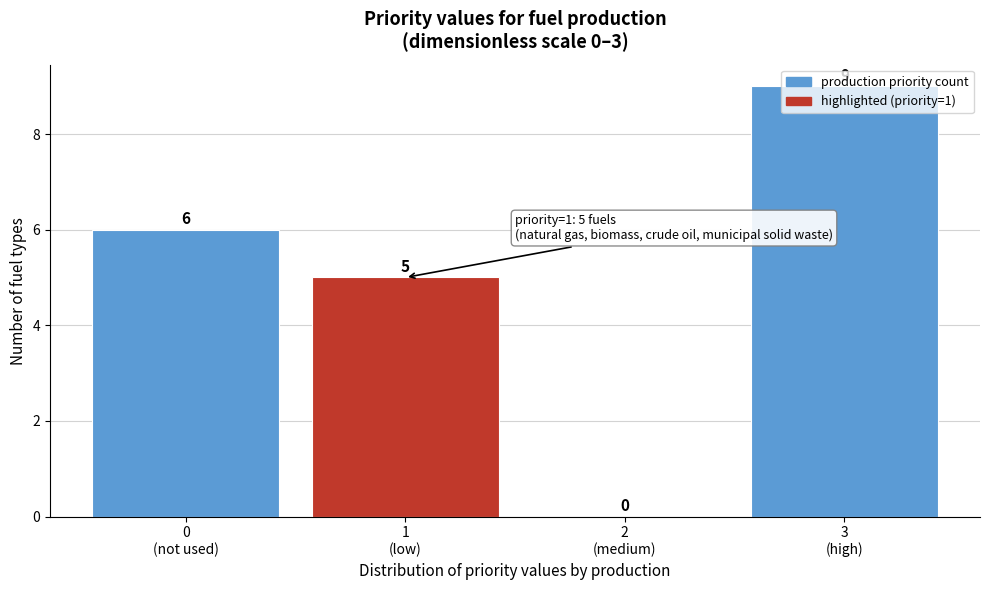

What is the sum of all values?

20